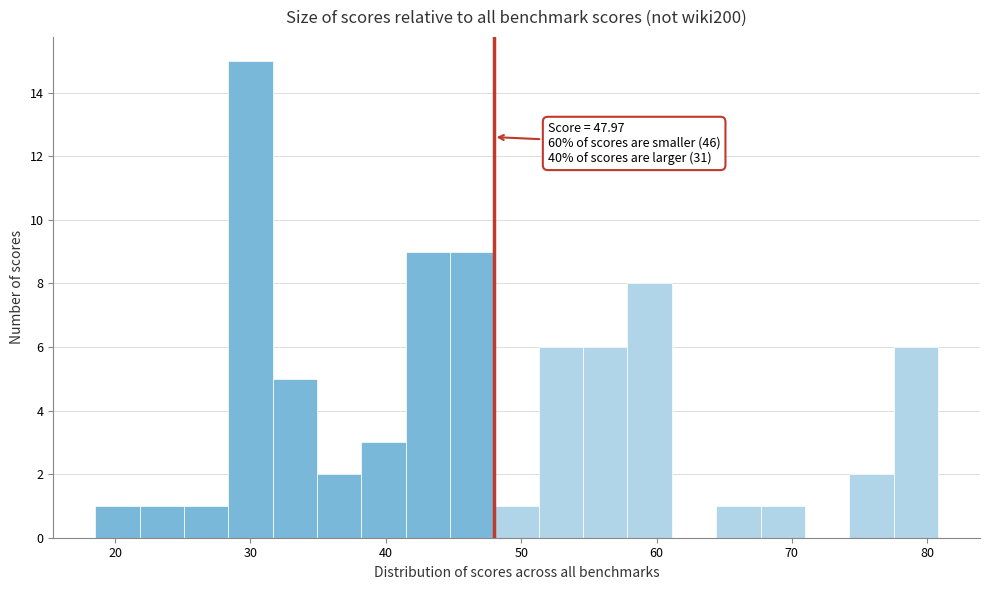

Read against the x-axis, roughly where is the centre of the tallest bar?

30